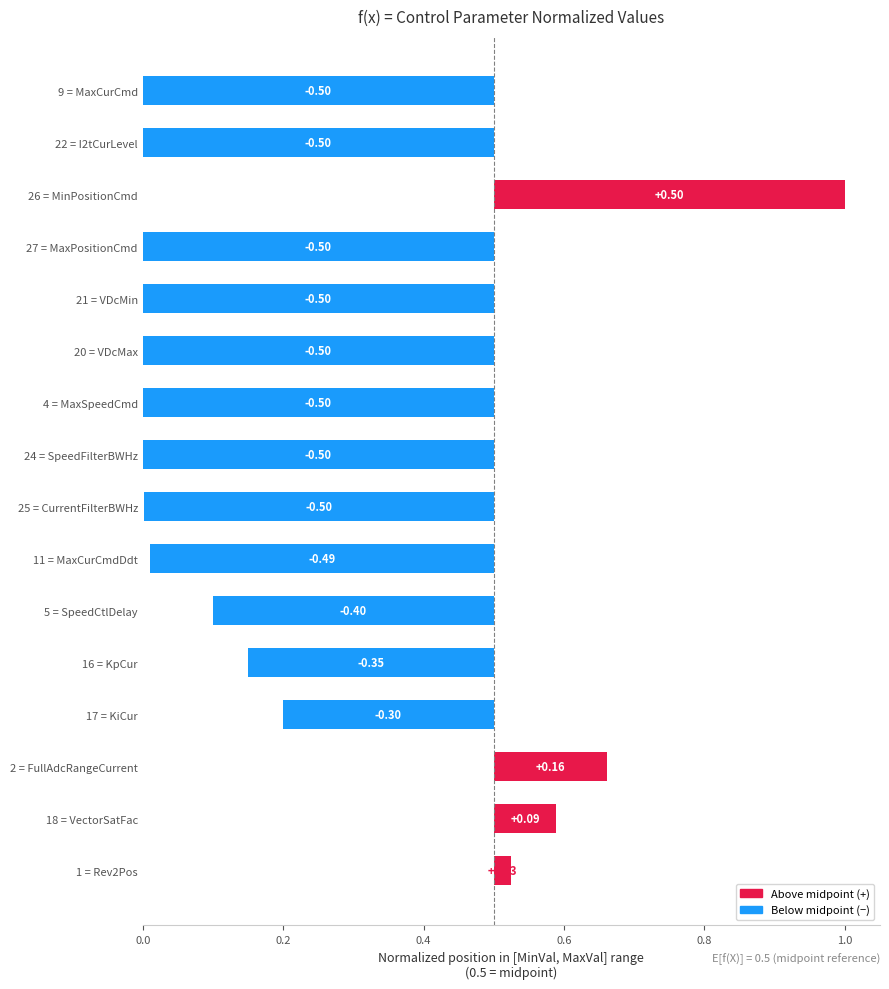

Count the number of categories in the chart.

16